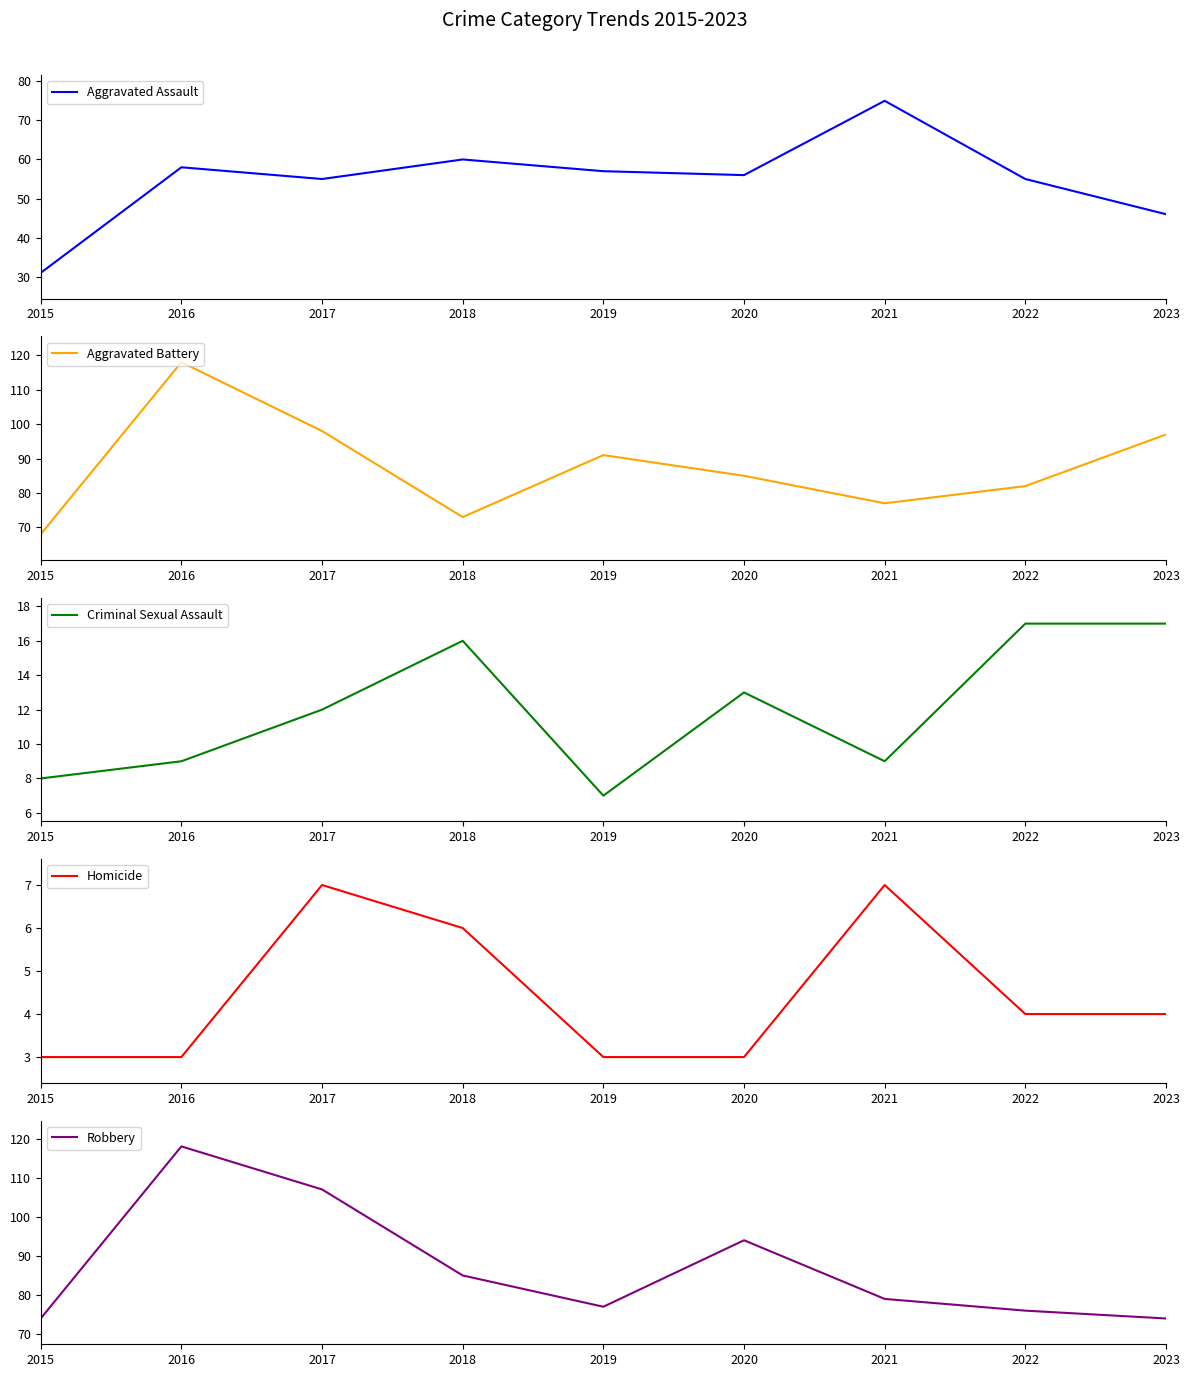

What is the difference between the Criminal Sexual Assault values at 2019 and 2017?

5